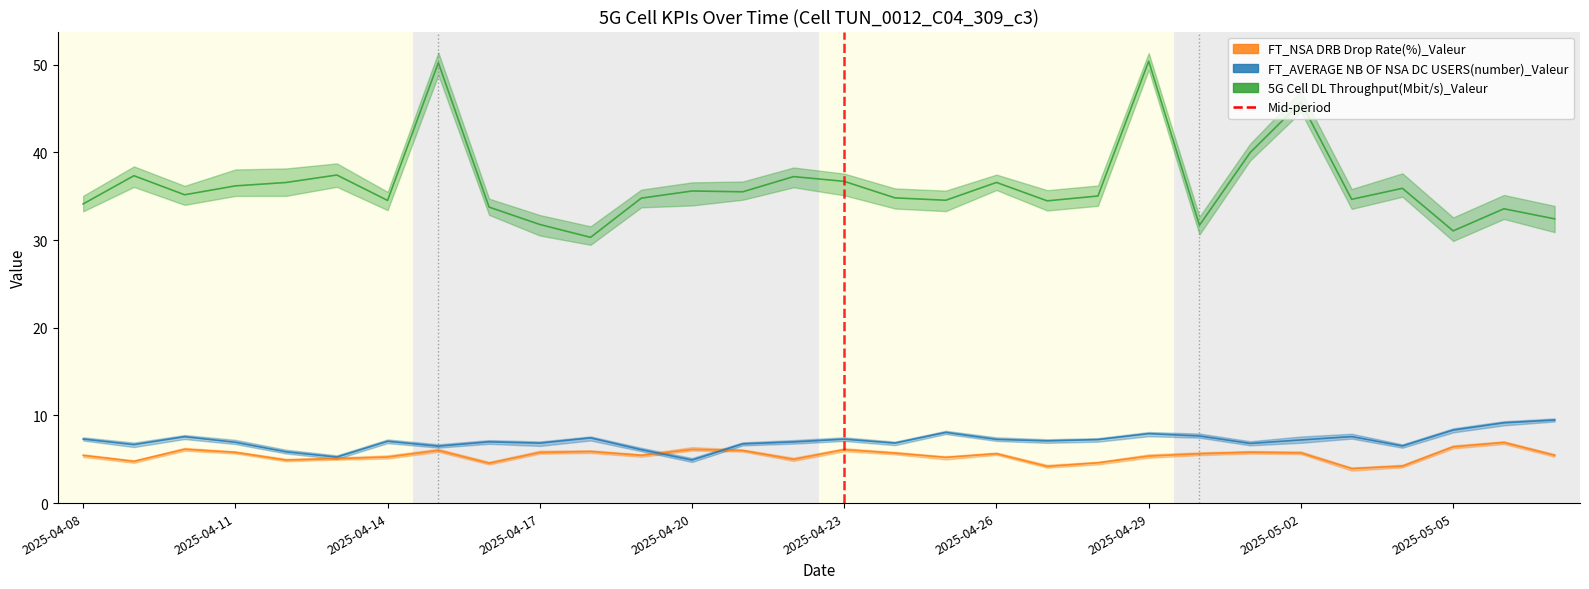

How many lines are shown in the chart?

3